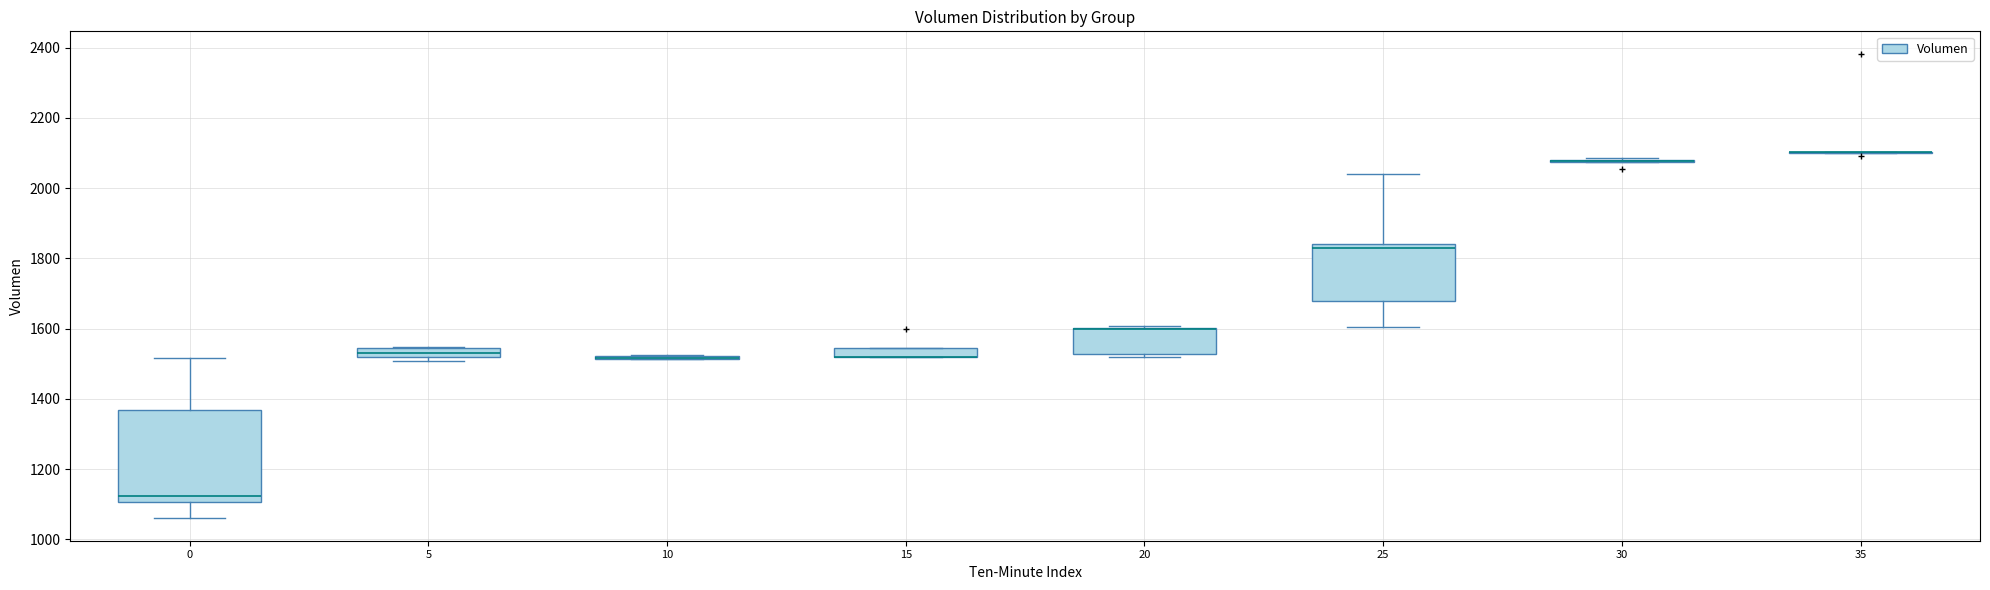

Which box is the tallest, from its lower edge to its upper edge?

0